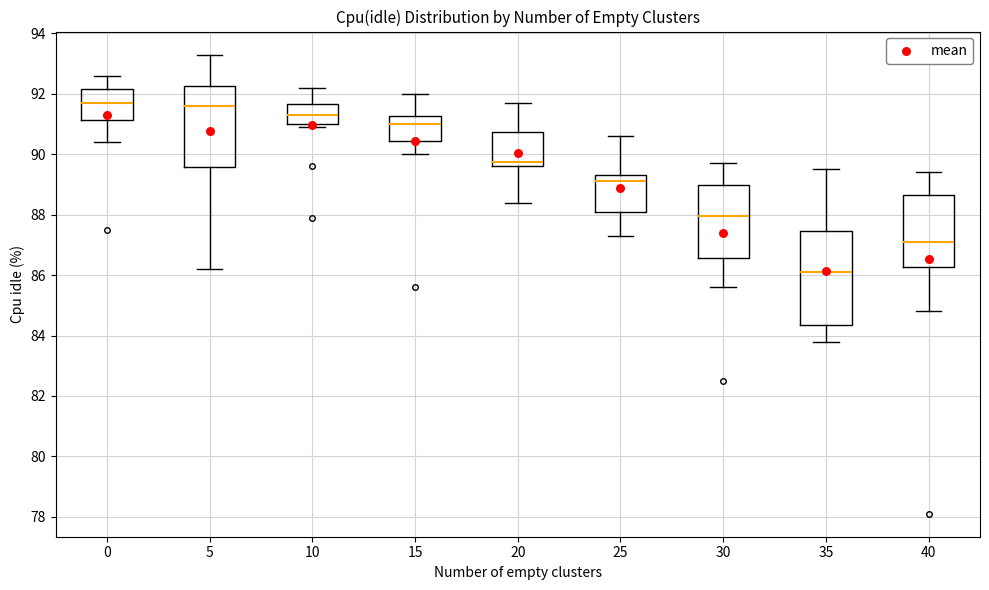

Reading left to right, read every box against the y-axis: the position of its median line, the range the box covers, and the ends of its whiskers. The values are not printed on the chart, so give them approximately, as read against the axis.

0: median 91.8, box 91.2 to 92.2, whiskers 90.4 to 92.6
5: median 91.6, box 89.6 to 92.2, whiskers 86.2 to 93.4
10: median 91.4, box 91.0 to 91.6, whiskers 91.0 (just below the box's lower edge) to 92.2
15: median 91.0, box 90.4 to 91.2, whiskers 90.0 to 92.0
20: median 89.8, box 89.6 to 90.8, whiskers 88.4 to 91.8
25: median 89.2, box 88.2 to 89.4, whiskers 87.4 to 90.6
30: median 88.0, box 86.6 to 89.0, whiskers 85.6 to 89.8
35: median 86.2, box 84.4 to 87.4, whiskers 83.8 to 89.6
40: median 87.2, box 86.2 to 88.6, whiskers 84.8 to 89.4